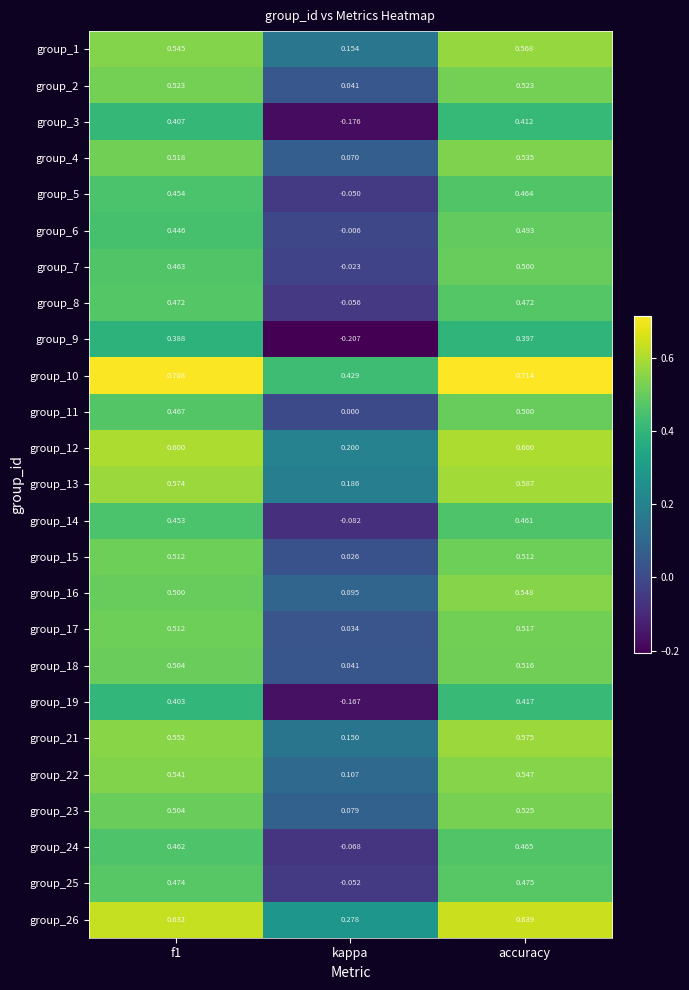

Which category has the lowest value across all series?

kappa